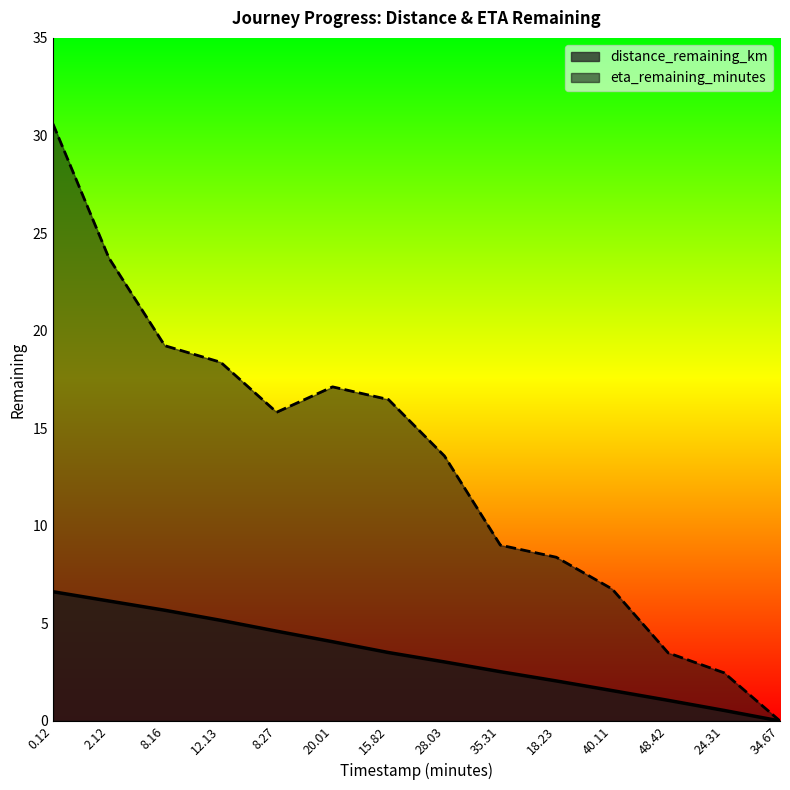

What is the difference between the maximum and minimum values in the eta_remaining_minutes series?

30.6